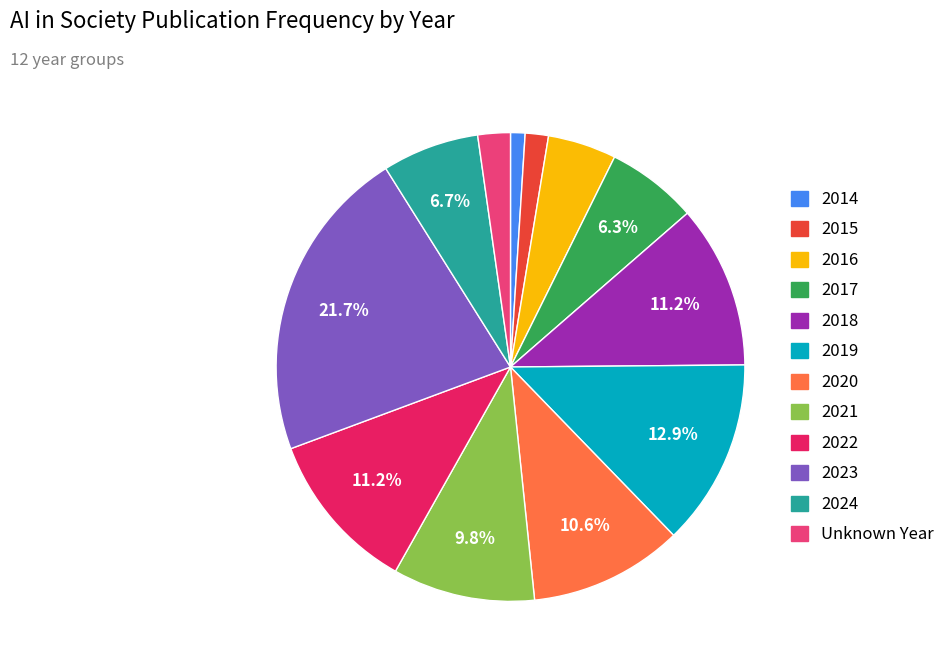

The Unknown Year slice represents 2% of the pie. True or false?

True